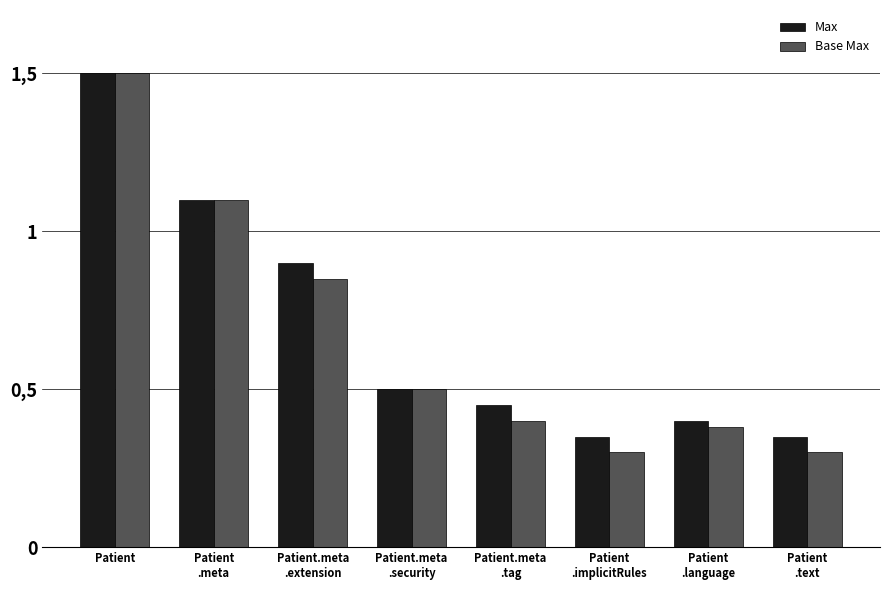

The value of Base Max at Patient.meta
.tag is 0.6. True or false?

False